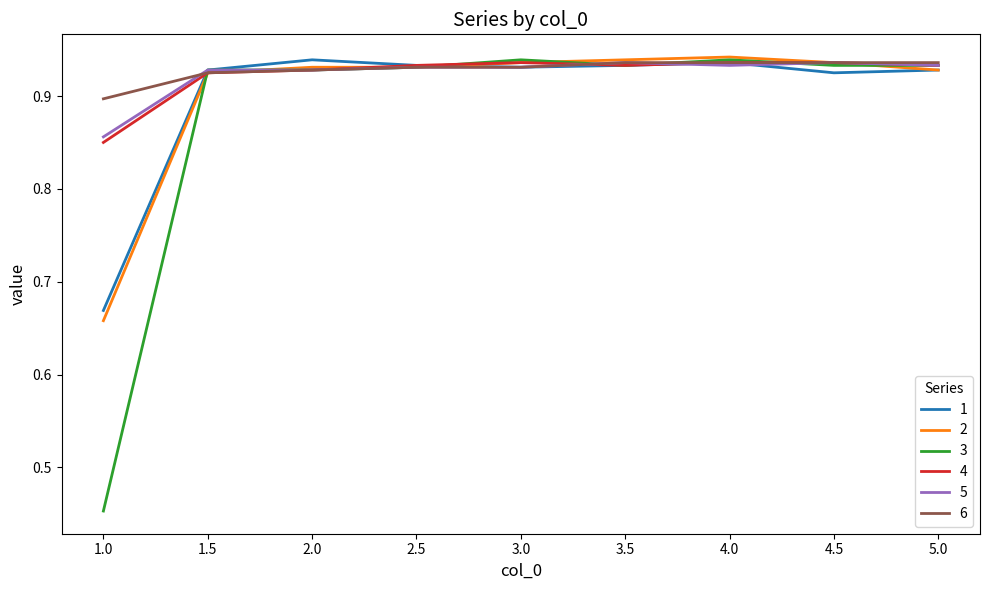

At which label is 2 closest to 0?

1.0